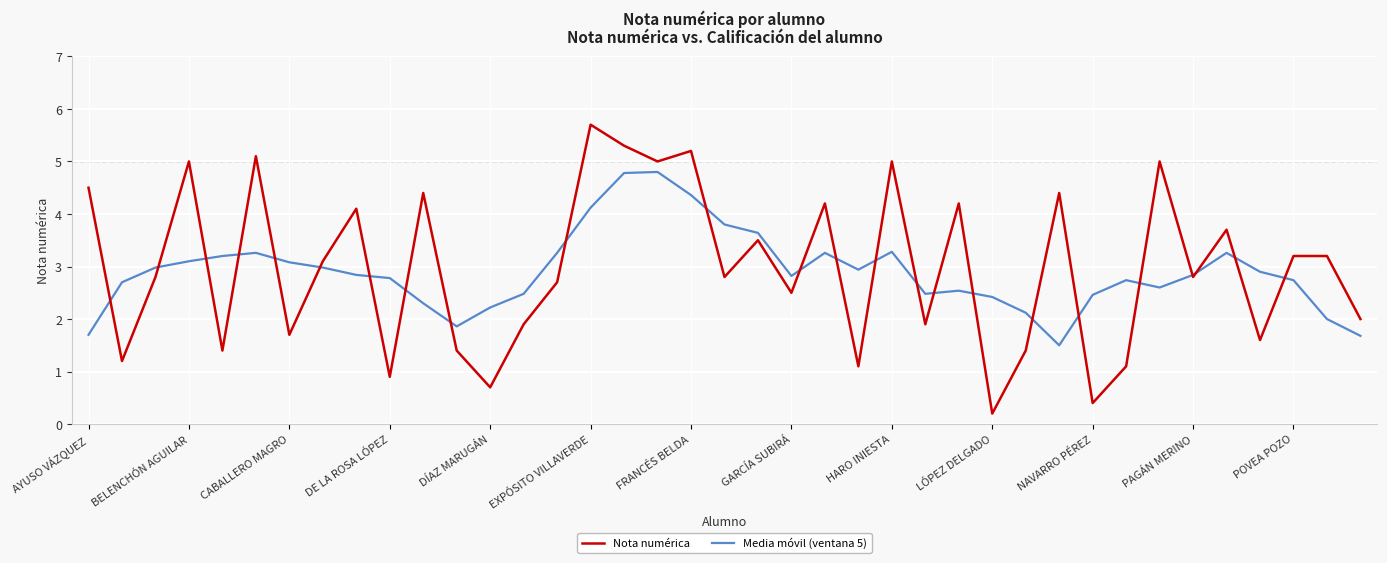

Rank the series by their maximum value, from lowest to highest.

Media móvil (ventana 5), Nota numérica